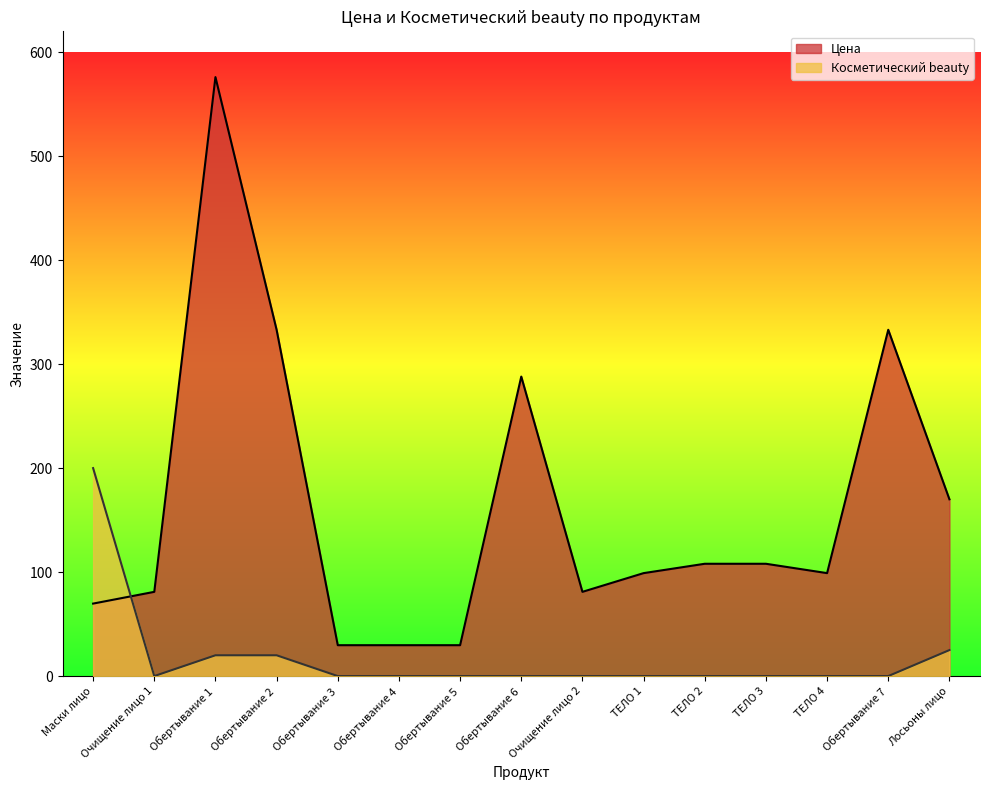

Between Очищение лицо 1 and Обертывание 2, which is larger?

Обертывание 2